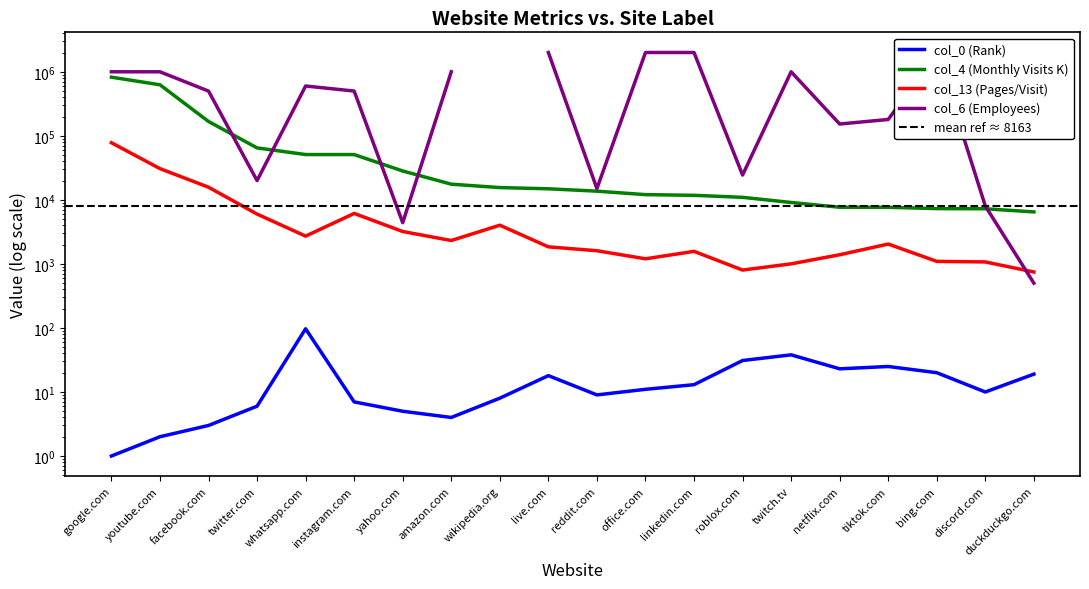

In col_0 (Rank), how many points are lower than both neighbors (excluding endpoints)?

4